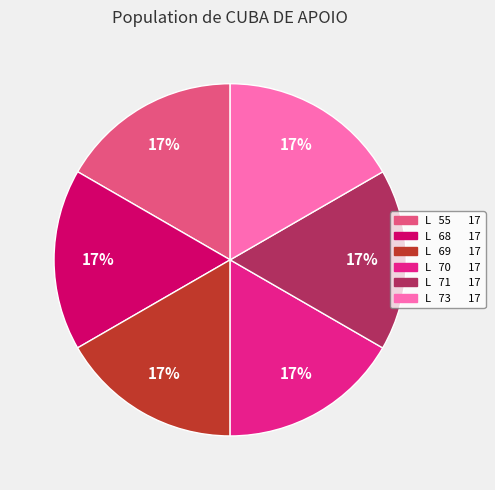

Is the sum of L 55 17 and L 69 17 greater than half?

No